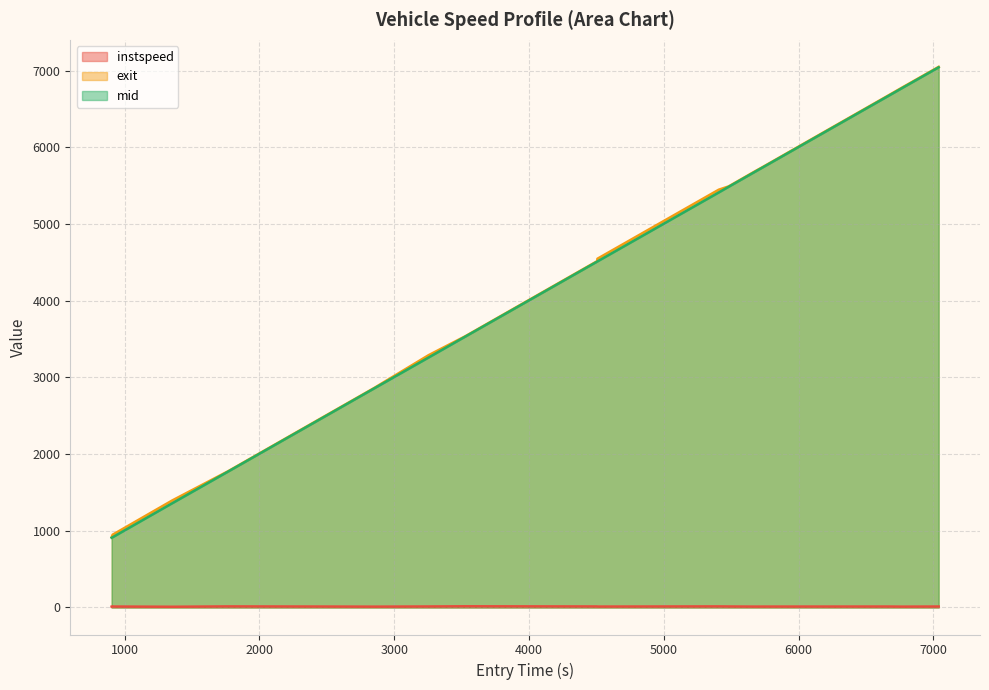

What is the maximum value shown in the chart?

7050.5